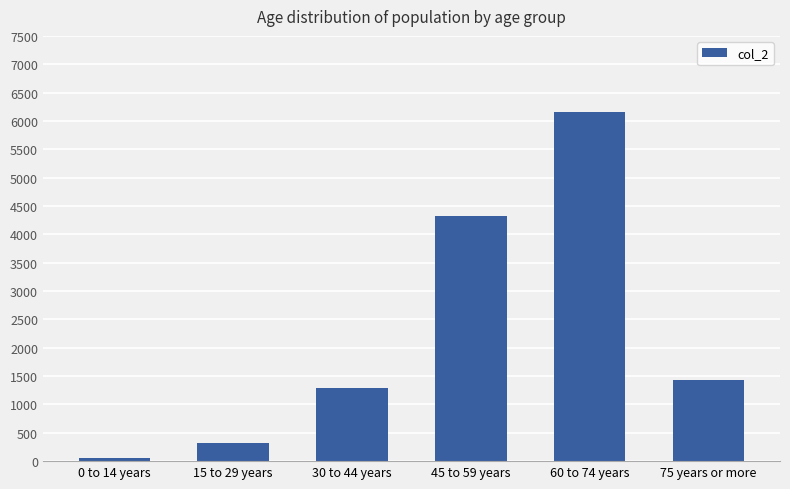

Where does the data first go above 1426?

45 to 59 years